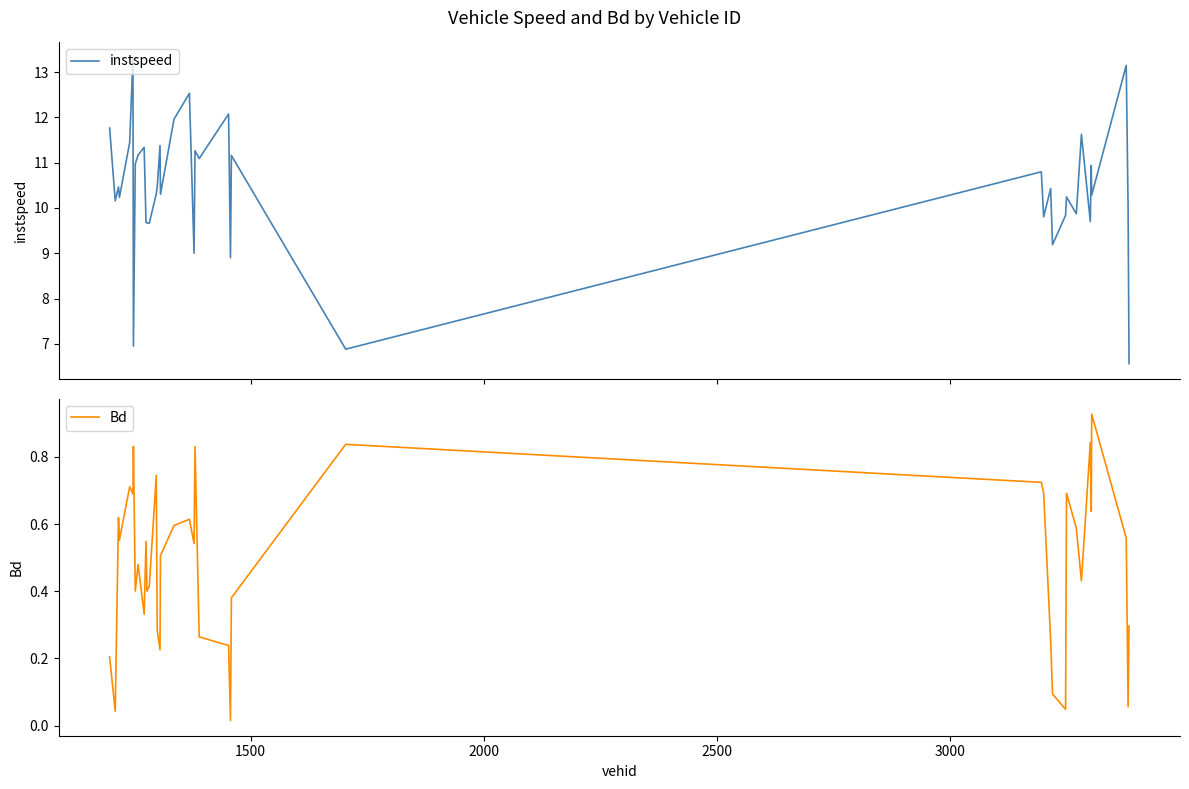

Reading left to right, extract all data points from this chart.

instspeed: 11.8	10.2	10.5	10.2	11.4	13.3	6.9	11.0	11.2	11.3	9.7	9.7	9.7	10.3	10.5	11.4	10.3	12.0	12.5	9.0	11.3	11.1	12.1	8.9	11.2	6.9	10.8	9.8	10.4	9.2	9.8	10.2	9.9	11.6	9.7	10.9	10.3	13.1	10.0	6.6
Bd: 0.2	0.0	0.6	0.6	0.7	0.7	0.8	0.4	0.5	0.3	0.5	0.4	0.4	0.7	0.3	0.2	0.5	0.6	0.6	0.5	0.8	0.3	0.2	0.0	0.4	0.8	0.7	0.7	0.3	0.1	0.0	0.7	0.6	0.4	0.8	0.6	0.9	0.6	0.1	0.3